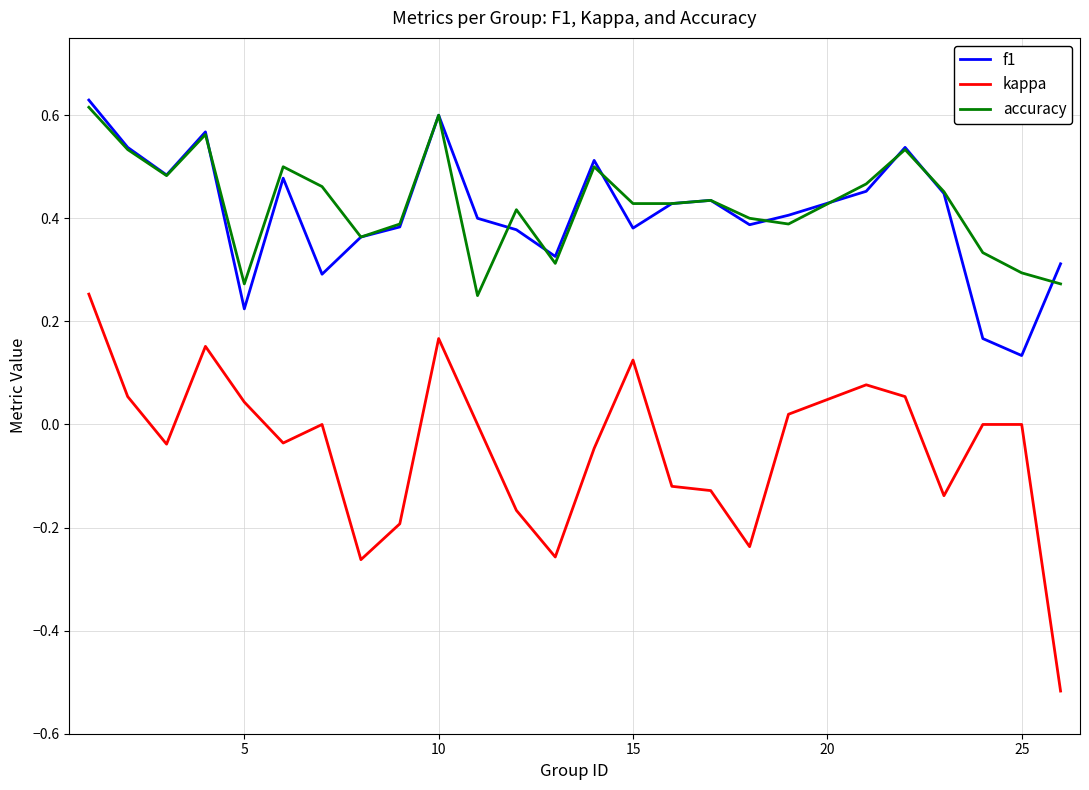

True or false: accuracy and kappa intersect in this chart.

False